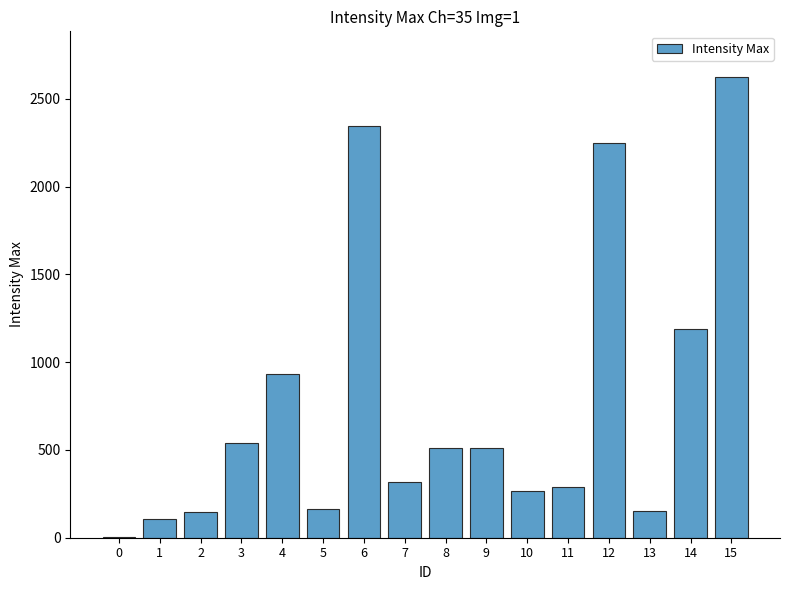

What is the greatest value displayed?

2623